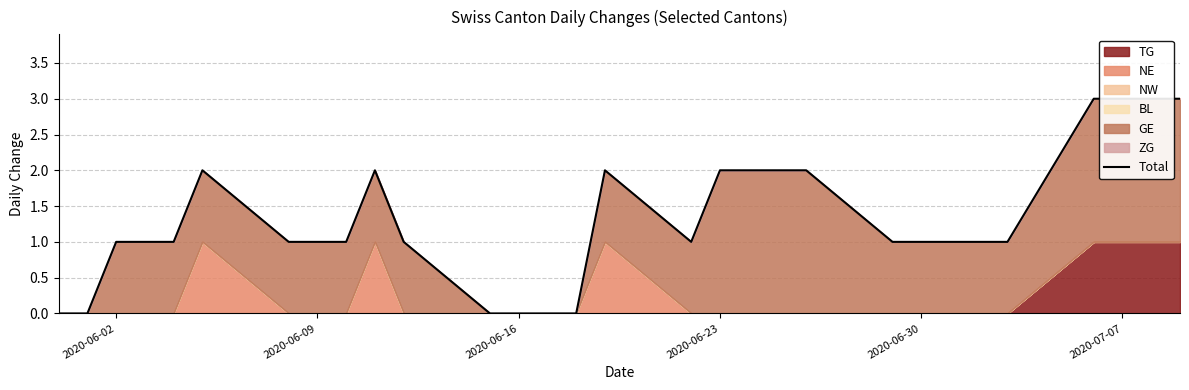

What is the average value?

1